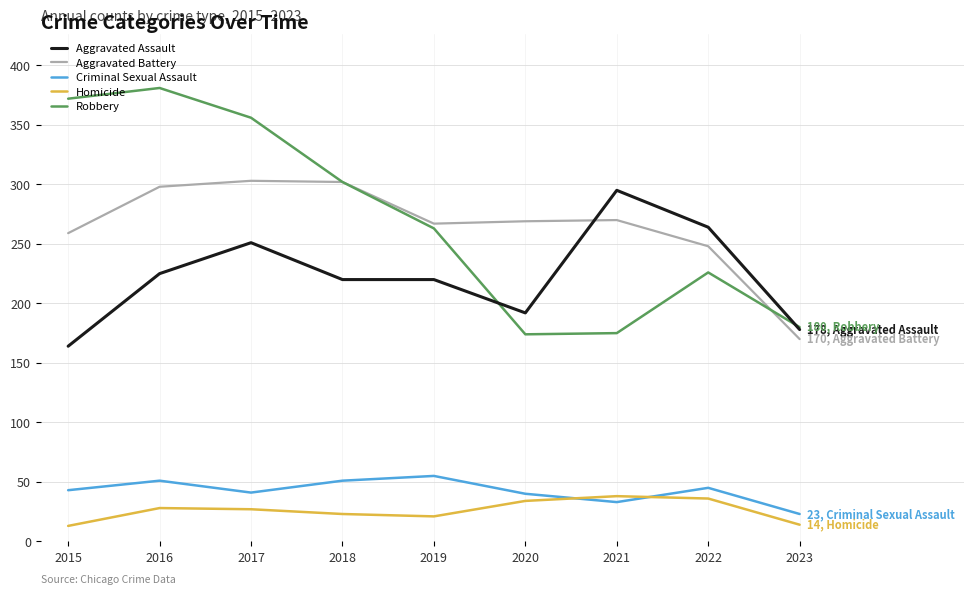

Rank the series at 2017 from lowest to highest value.

Homicide, Criminal Sexual Assault, Aggravated Assault, Aggravated Battery, Robbery